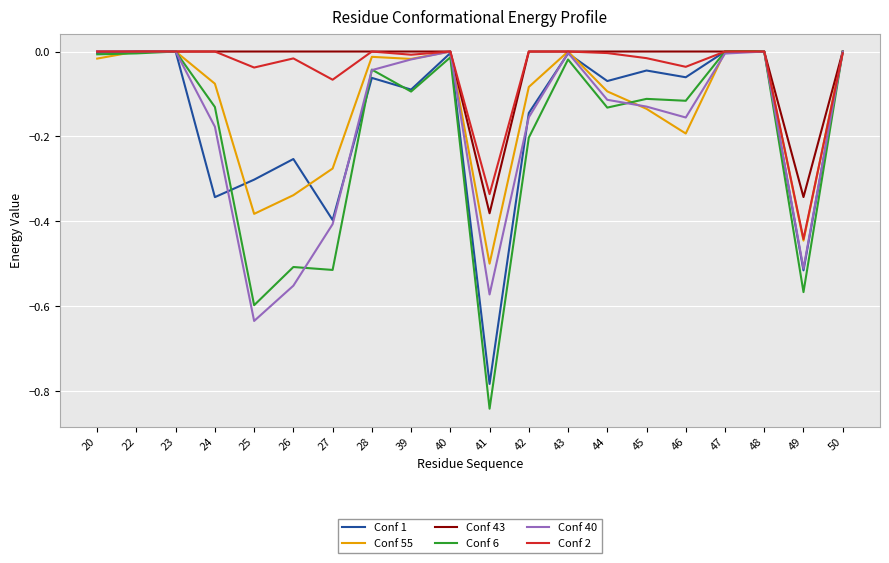

The value of Conf 40 at 22 is 0.0. True or false?

True